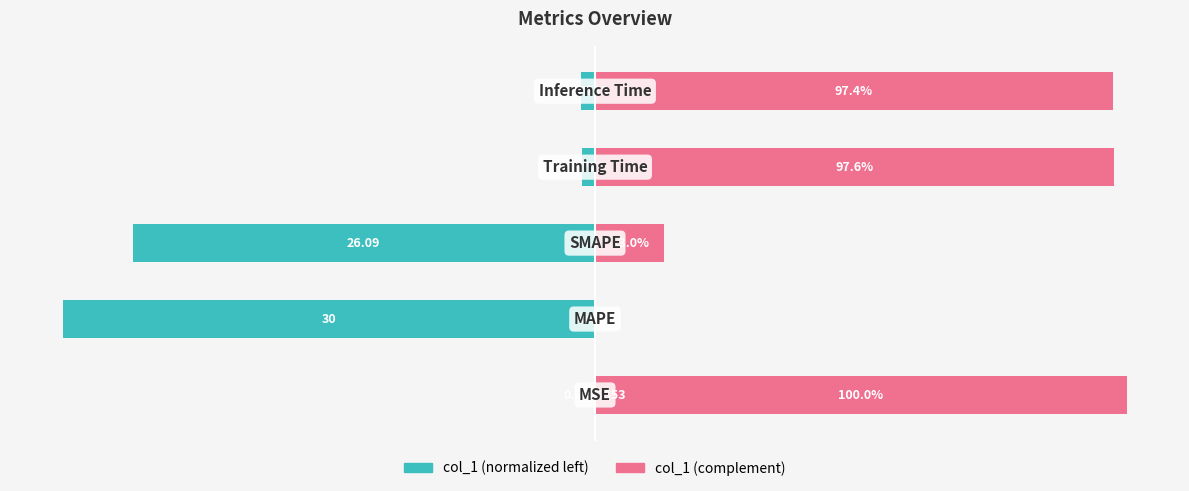

How many series are shown in this chart?

2